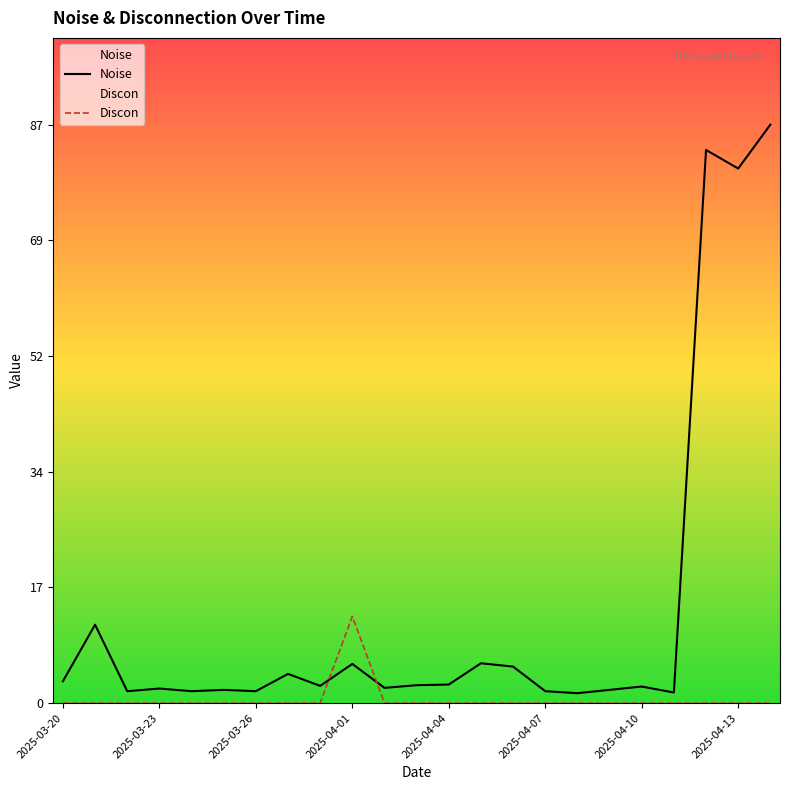

At 14, list the series in order from largest to smallest.

Noise, Discon